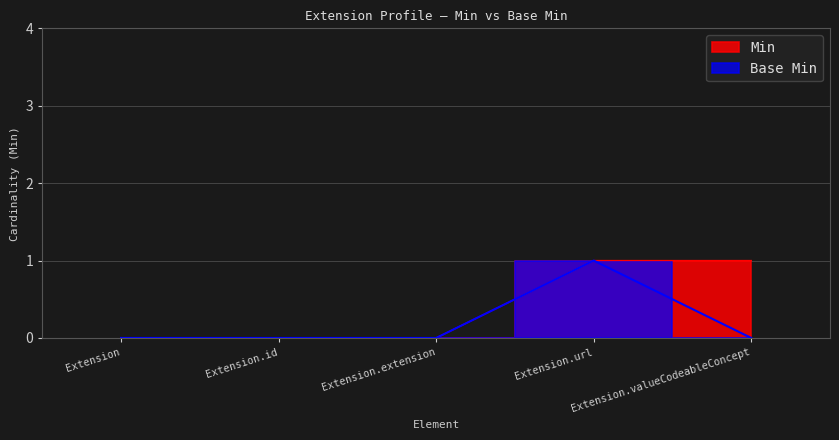

Which series has the largest total across all categories?

Min